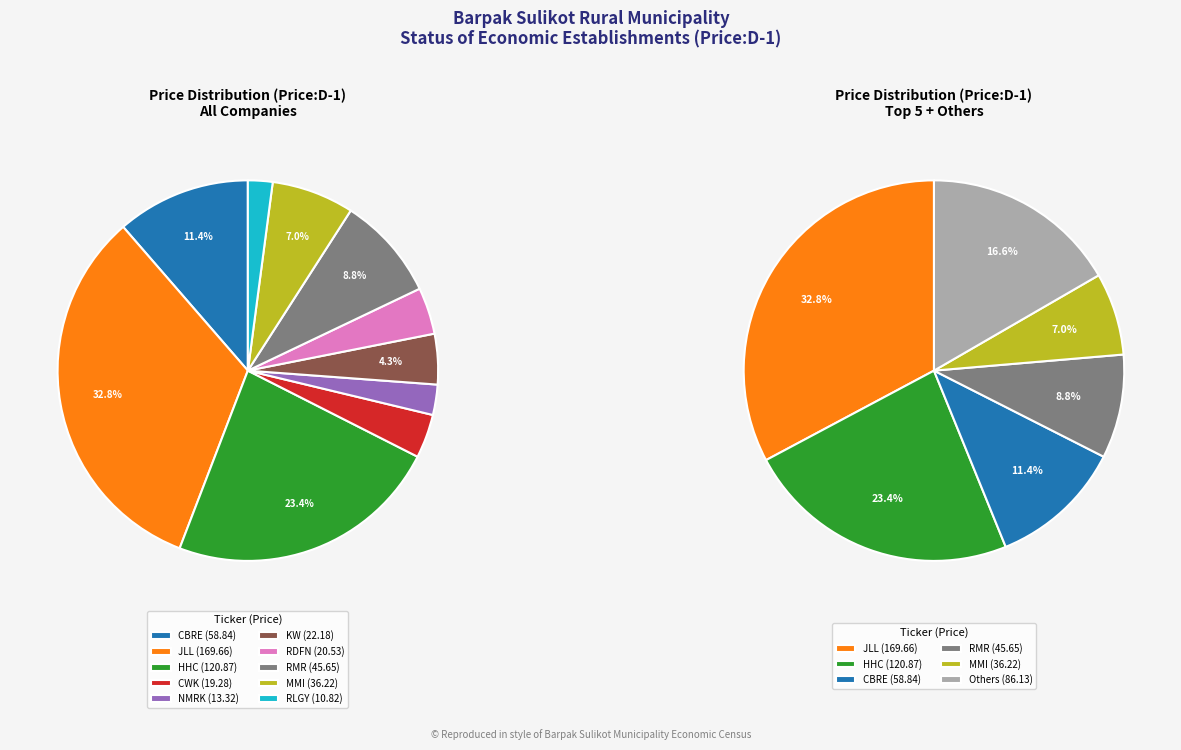

To the nearest percent, what is the difference between the CBRE US Equity and NMRK US Equity slice percentages?

9%